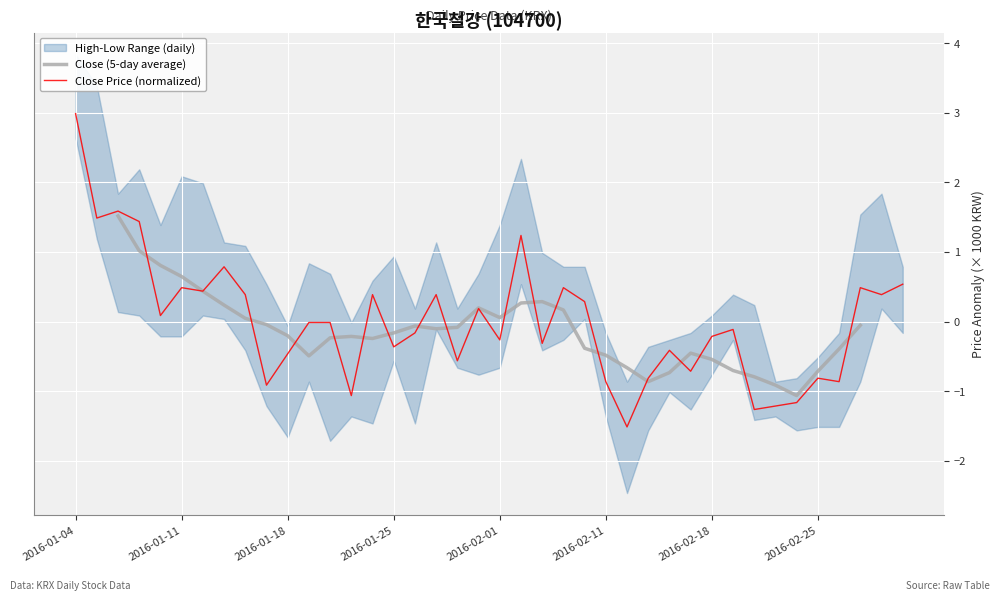

What is the difference between the second highest and minimum values in the Close Price (normalized) series?

3.1